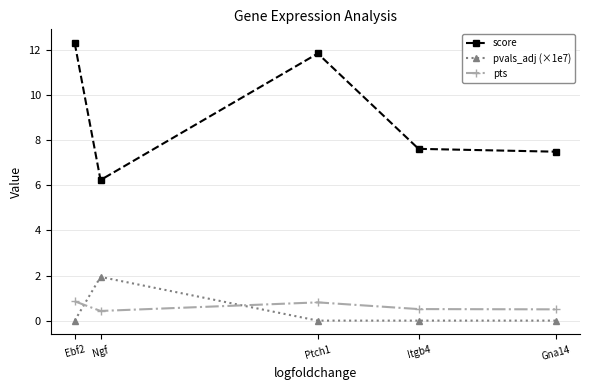

What position from the right is Ebf2?

5